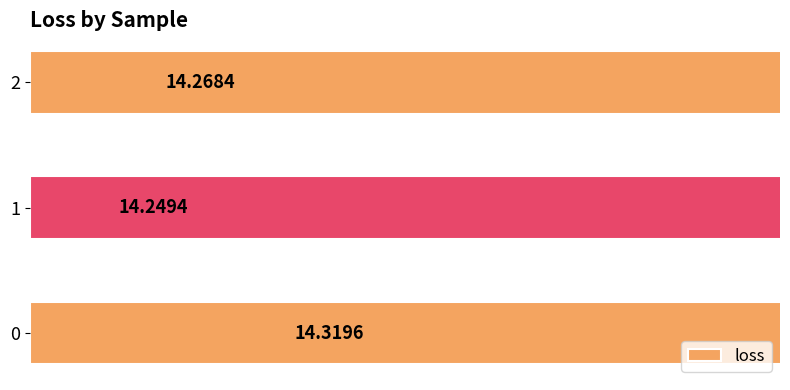

What is the value of the 1st bar from the left?

14.3